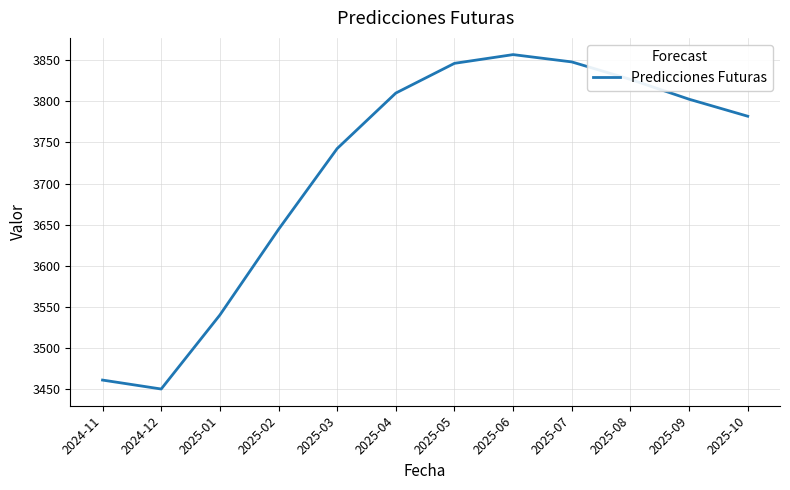

Read the value at 2025-02.

3644.1